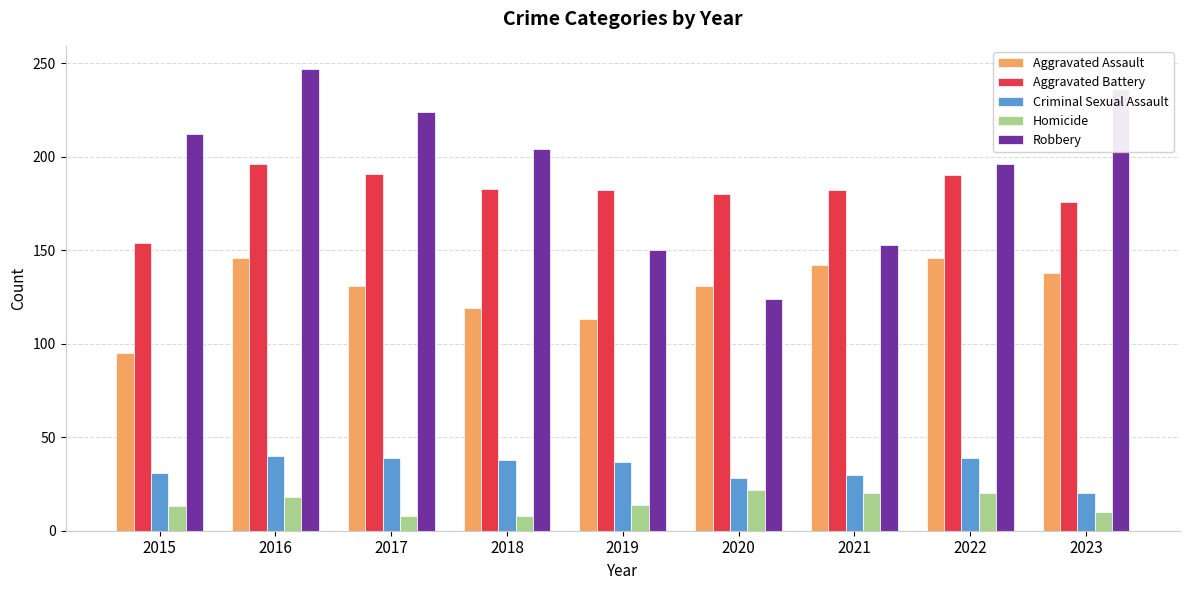

What is the sum of all Criminal Sexual Assault values?

302